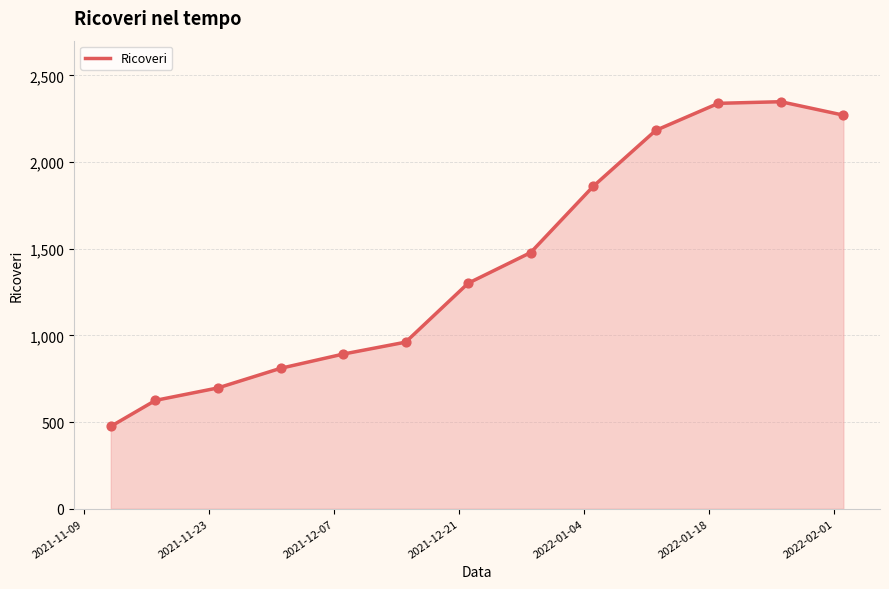

What is the smallest value displayed?

475.0